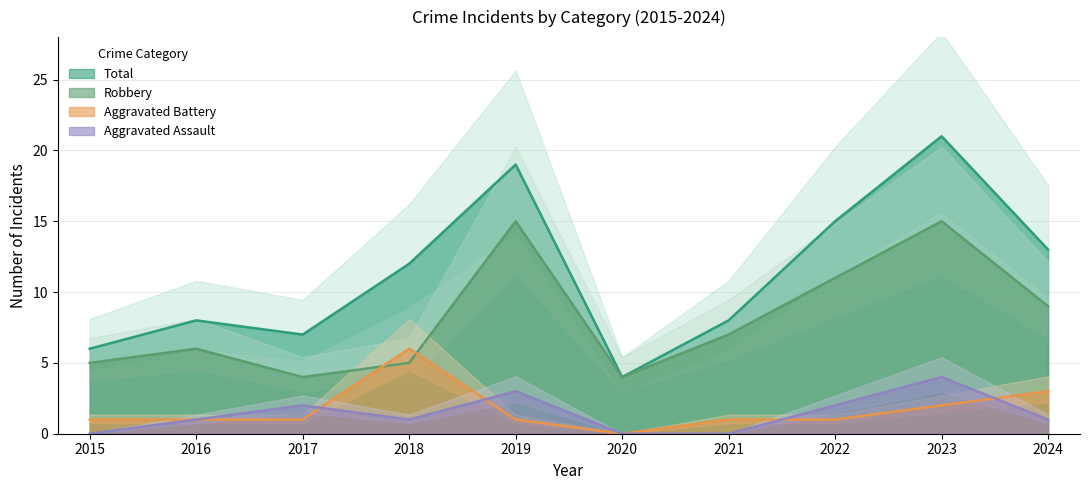

How many data points in Total are above 12?

4